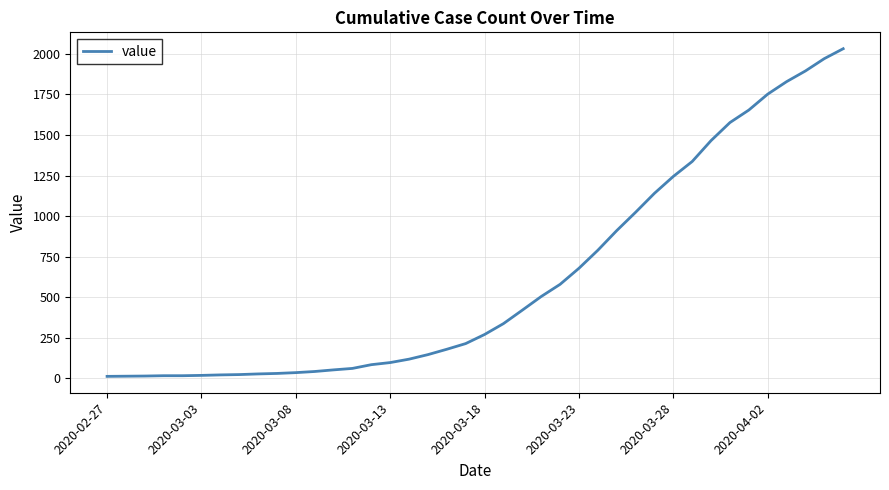

What is the greatest value displayed?

2032